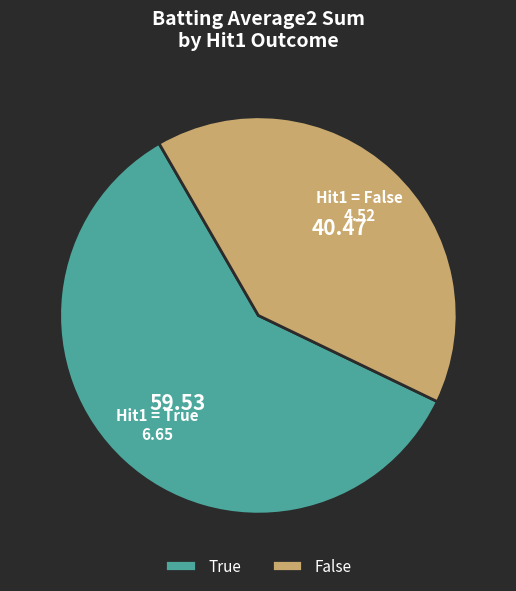

Between False and True, which is larger?

True